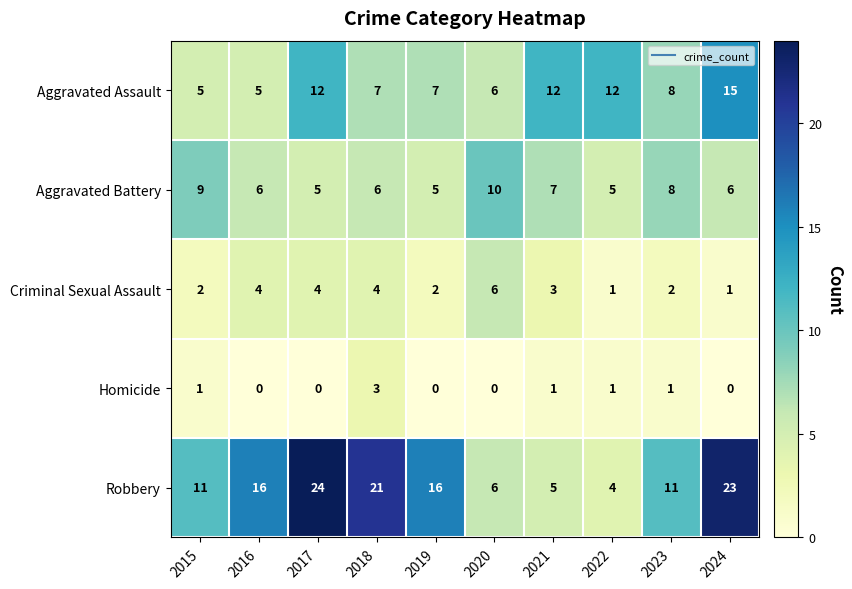

What is the maximum value for Aggravated Assault?

15